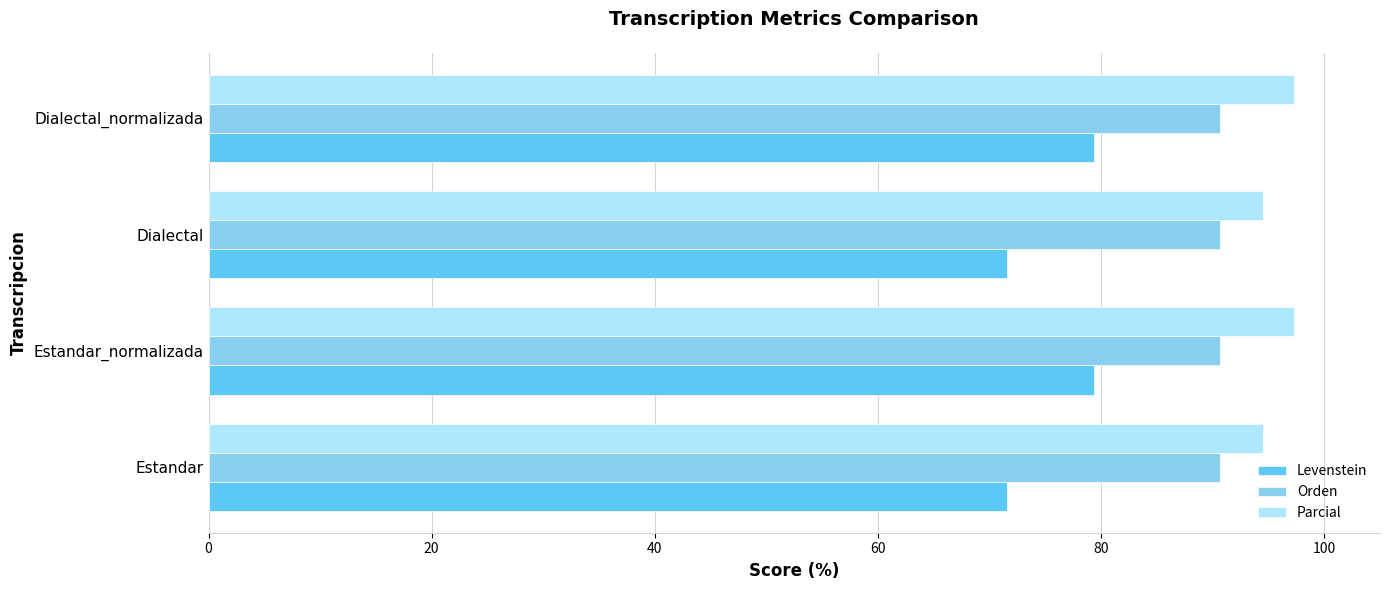

What are all the series names shown in the legend?

Levenstein, Orden, Parcial